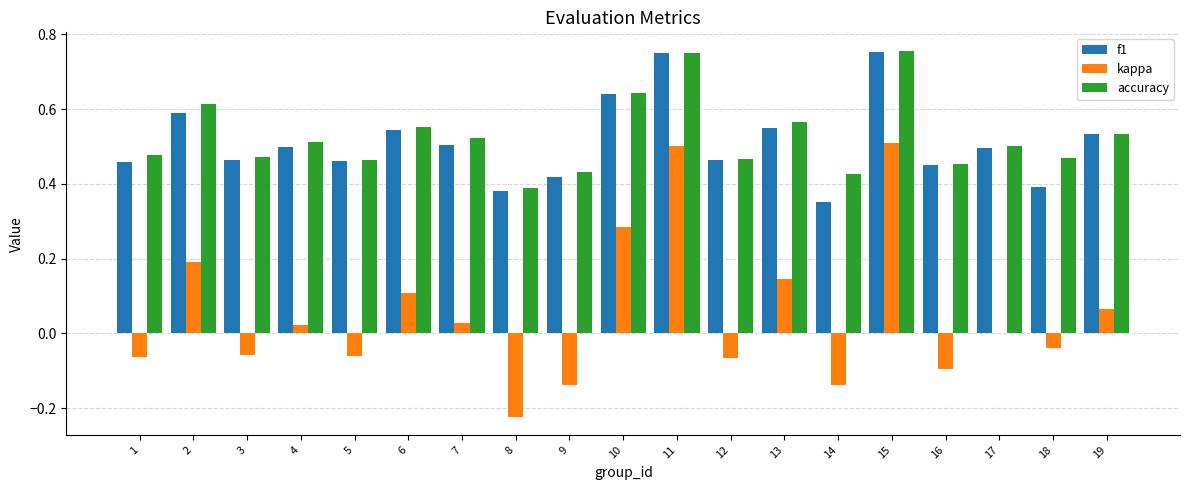

Is the value of accuracy at 14 greater than the value of f1 at 18?

Yes